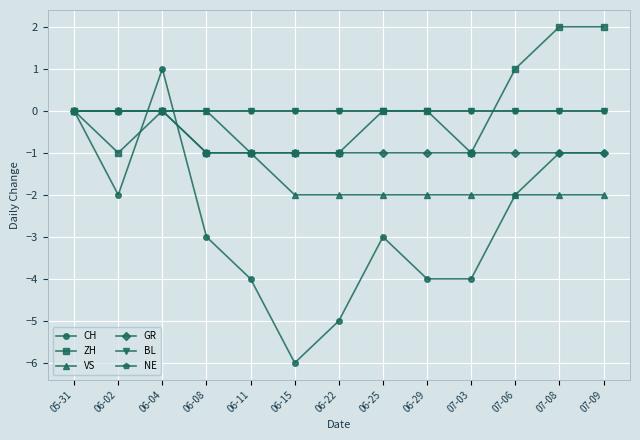

True or false: ZH and GR intersect in this chart.

False